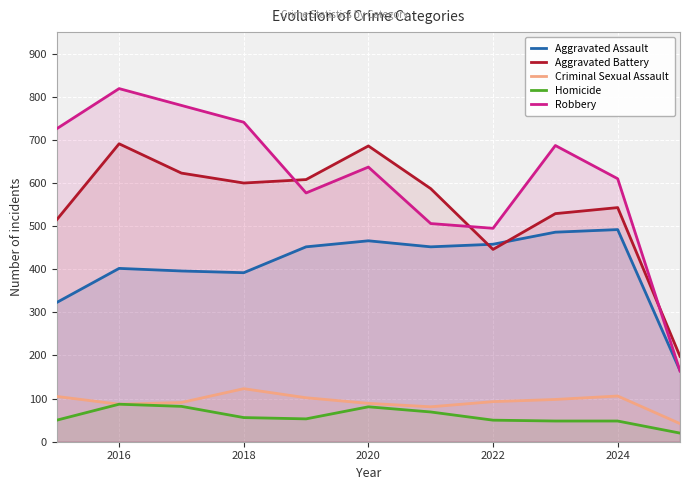

How many data points in Aggravated Battery are less than 587?

5